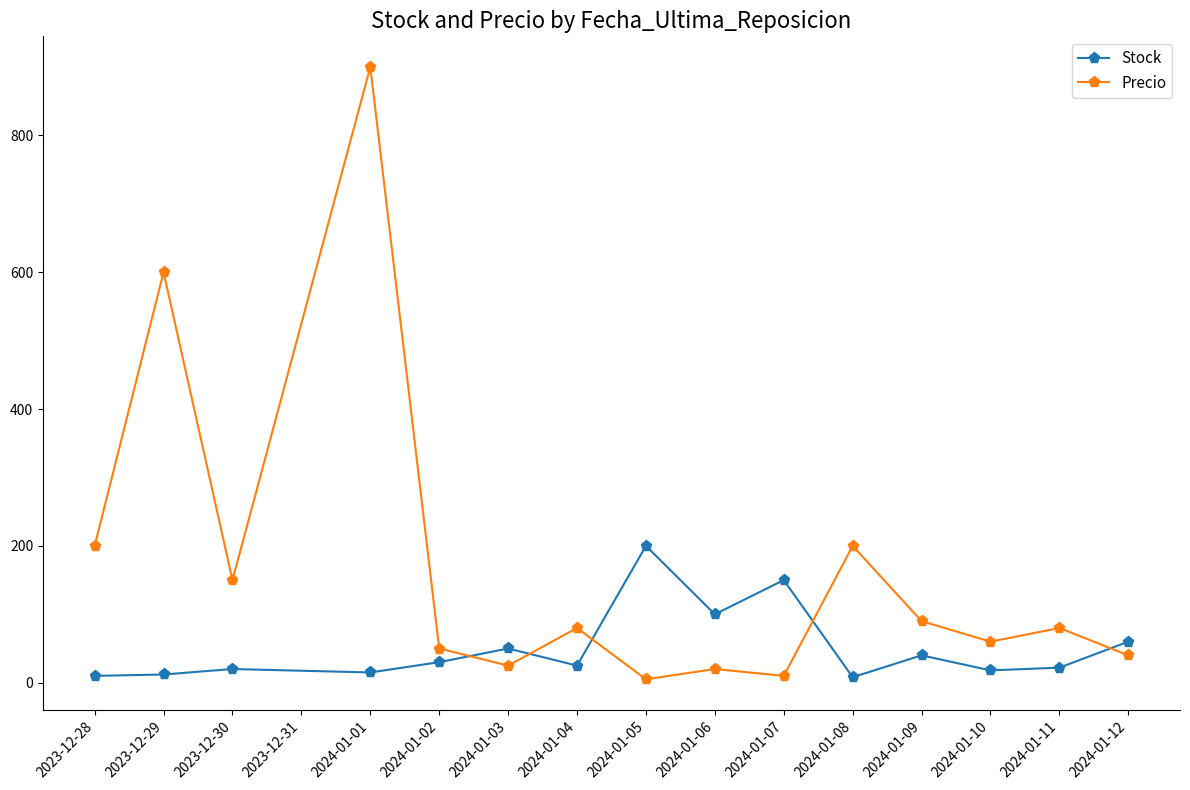

True or false: Precio has a value of 365.5 at 2023-12-29.

False